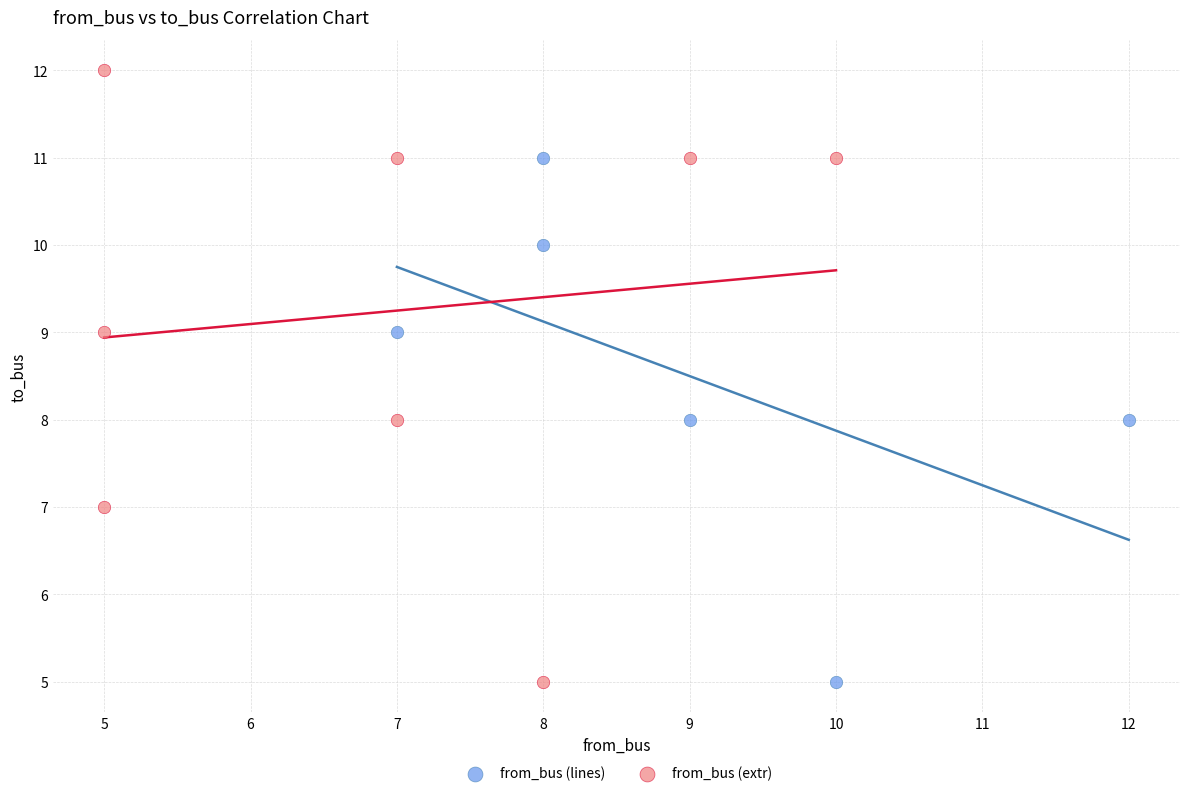

Which series has the widest spread of Y values?

from_bus (extr)